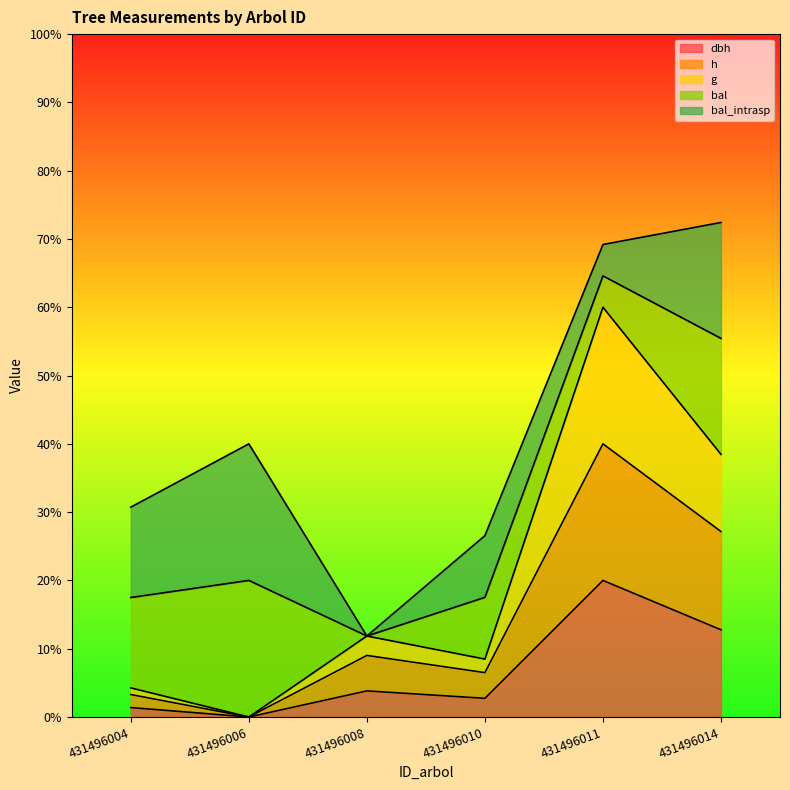

Is the value of dbh at 431496004 greater than the value of h at 431496006?

Yes